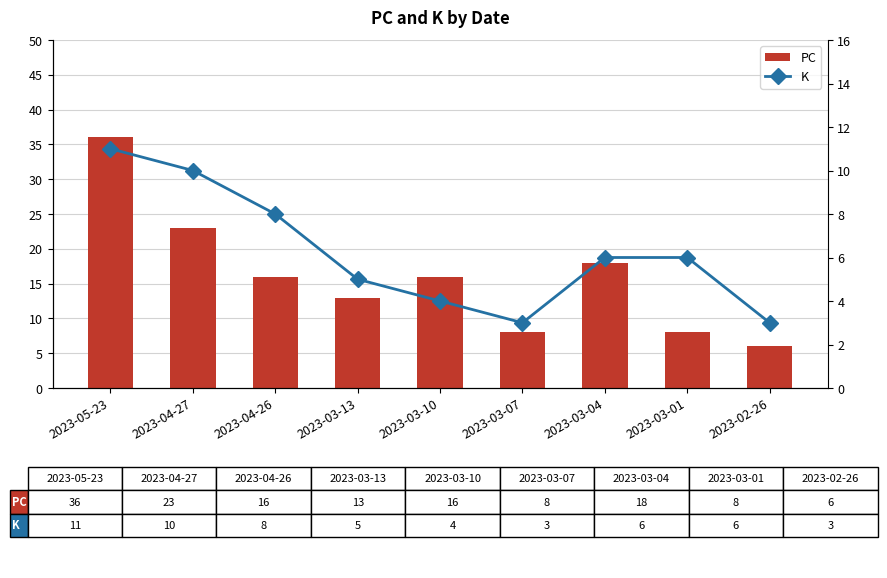

At which category is the sum across all series the highest?

2023-05-23